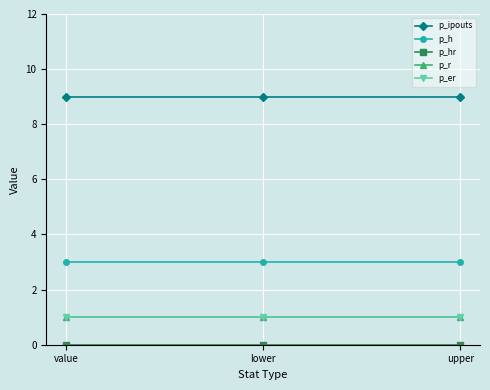

Which category has the lowest value in the p_er series?

value